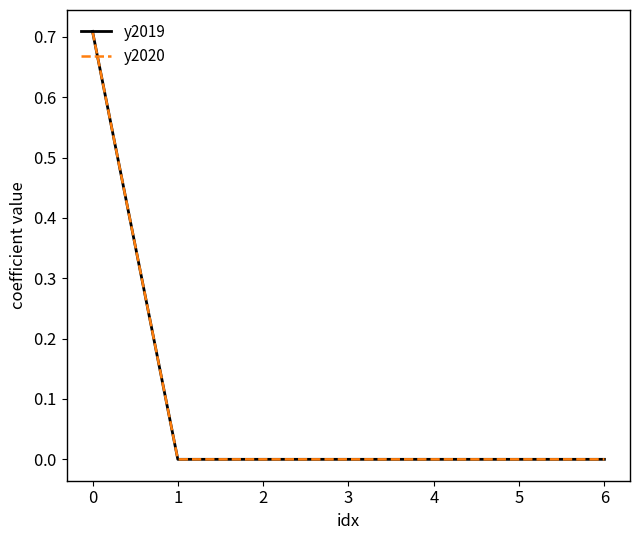

True or false: y2020 and y2019 intersect in this chart.

False